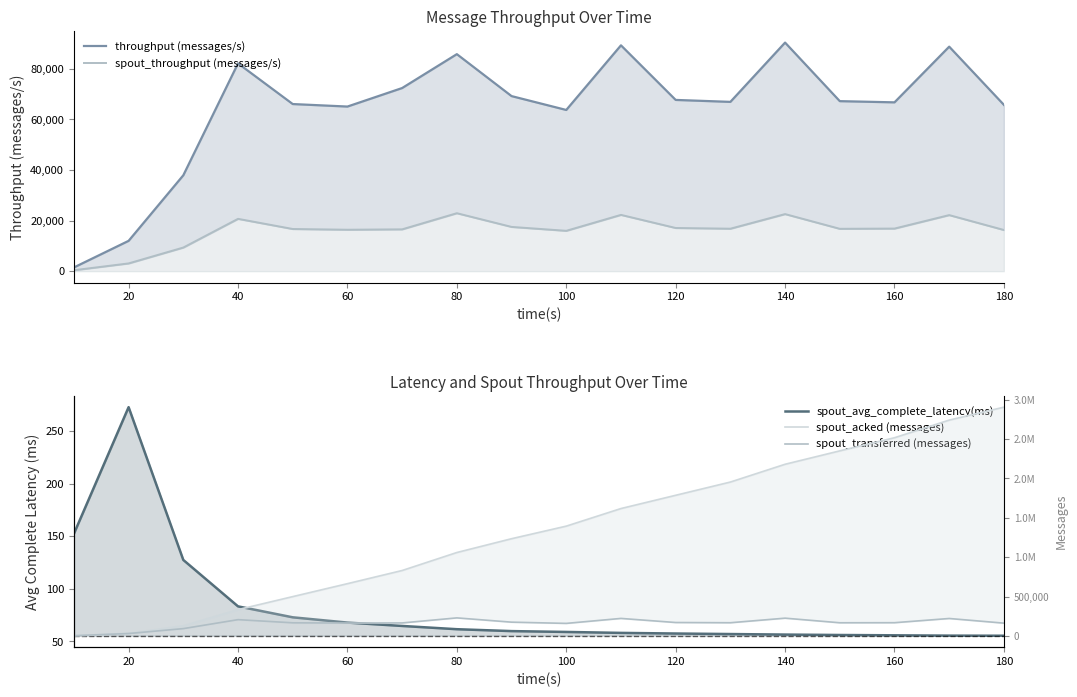

What is the spread (max minus min) of values at 20?

33367.4